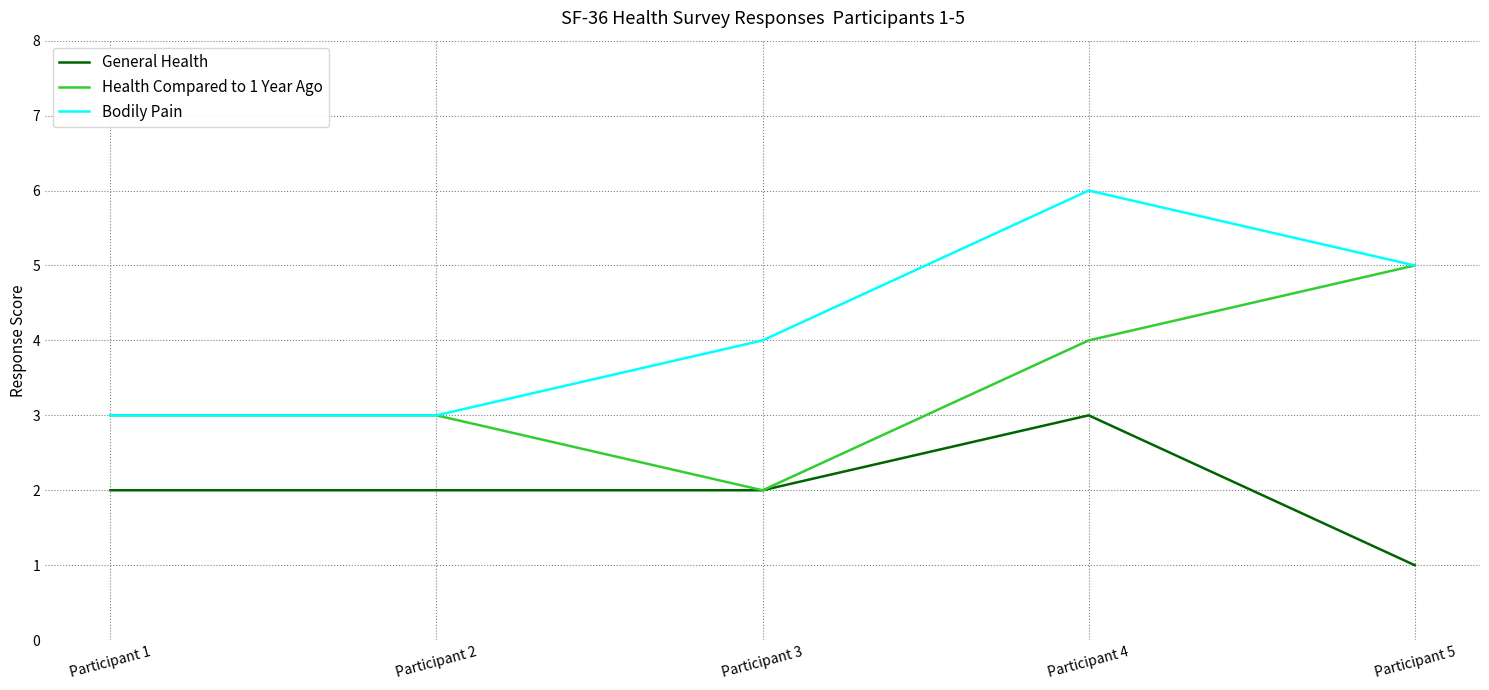

True or false: General Health and Bodily Pain cross at least once.

False